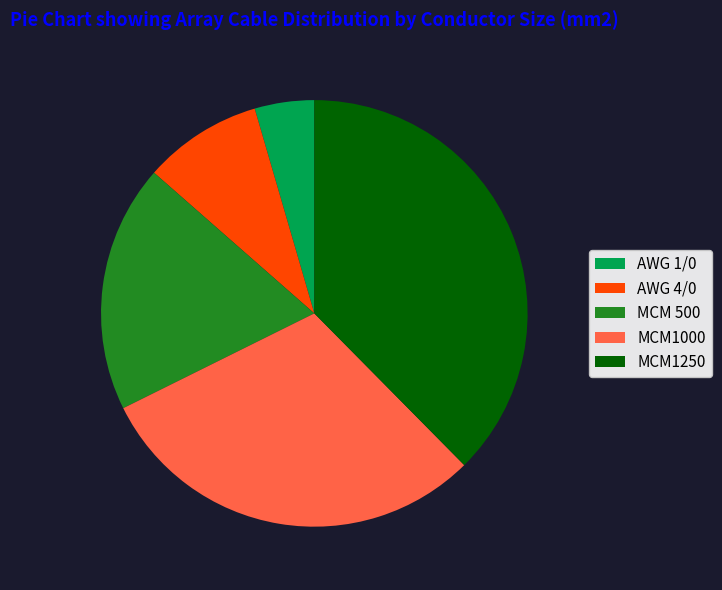

Do MCM 500 and MCM1000 together represent more than half of the pie?

No